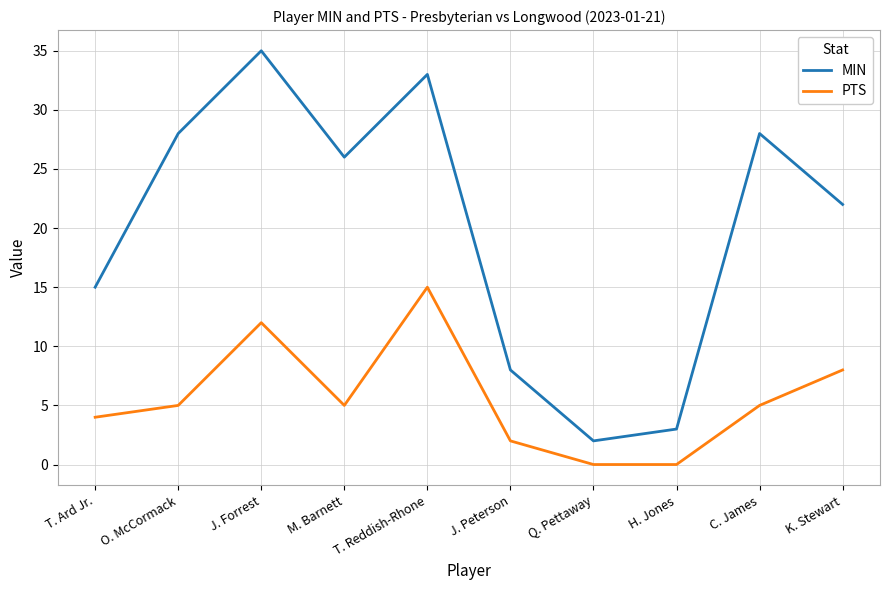

What position from the left is C. James?

9